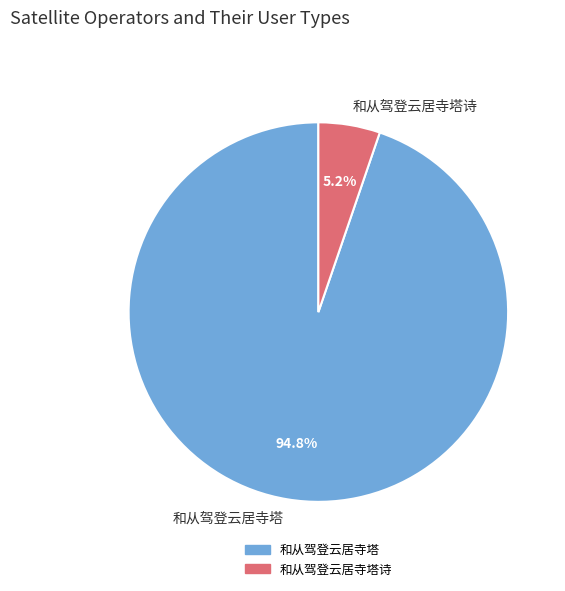

True or false: 和从驾登云居寺塔诗 accounts for 1% of the total.

False